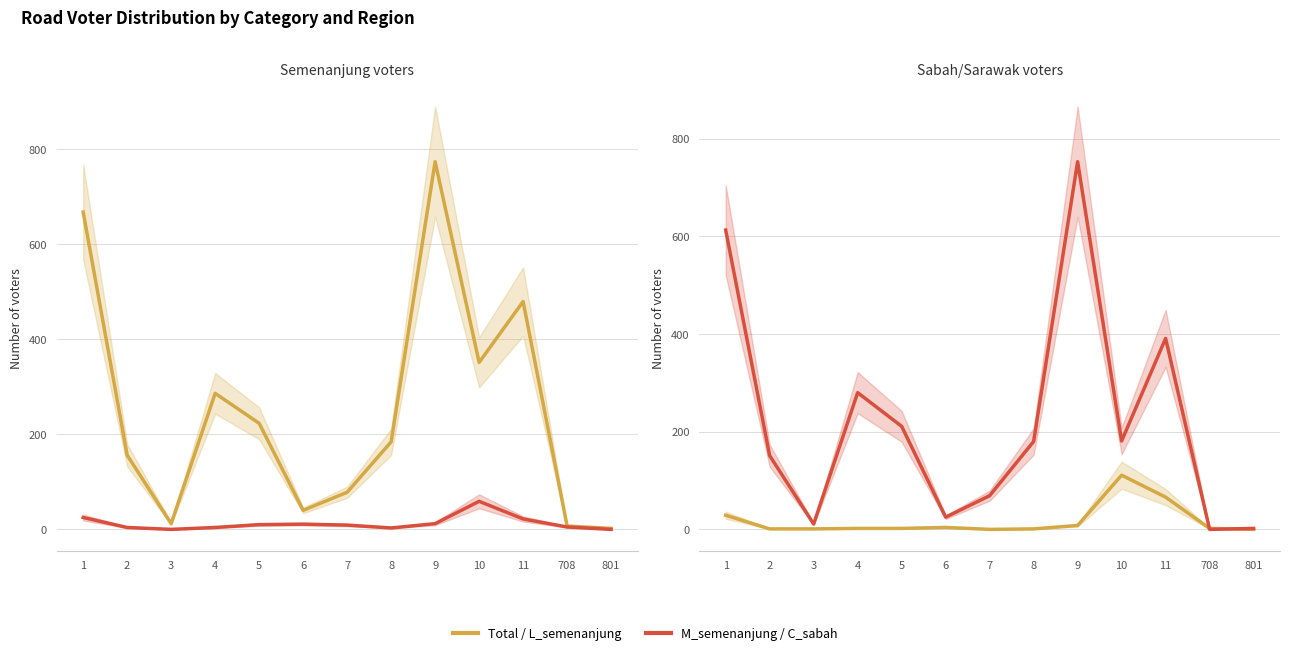

At which category does the chart reach its minimum across all series?

3